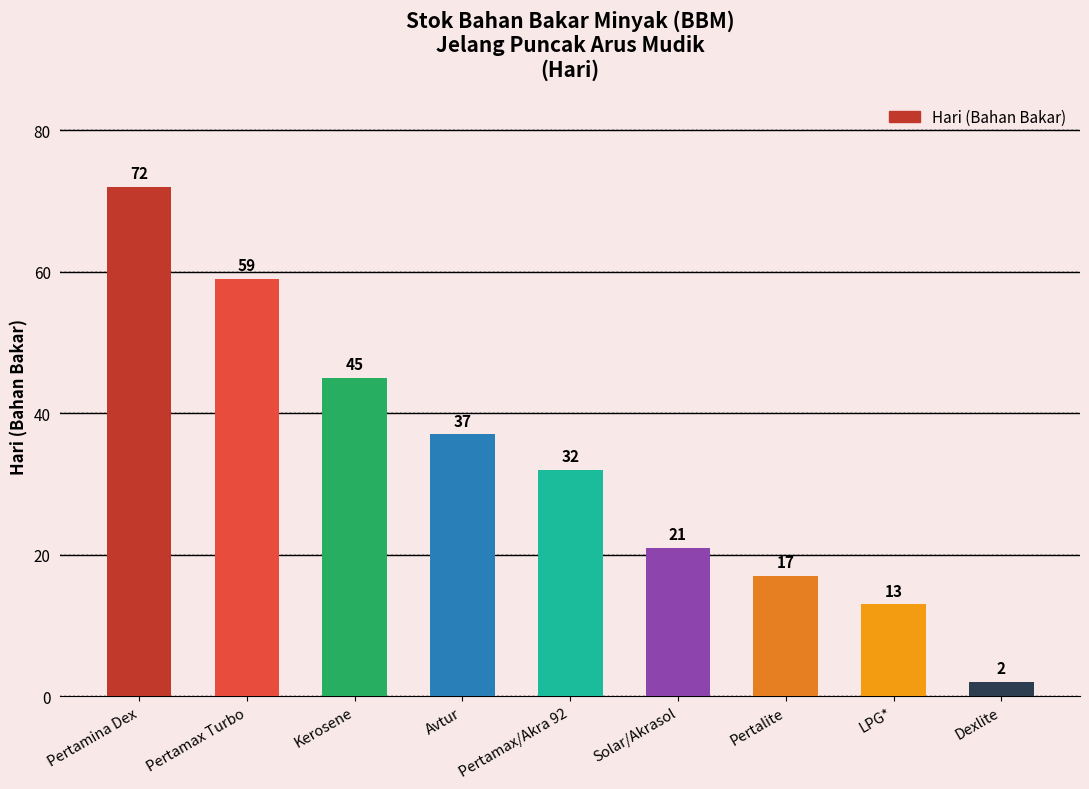

Reading left to right, list all the values displayed in this chart.

72	59	45	37	32	21	17	13	2